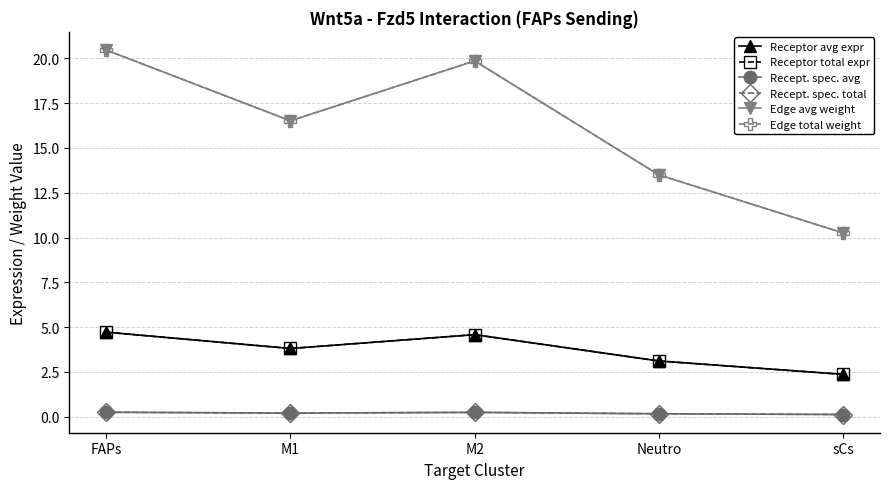

Which series has the widest spread of values?

Edge avg weight